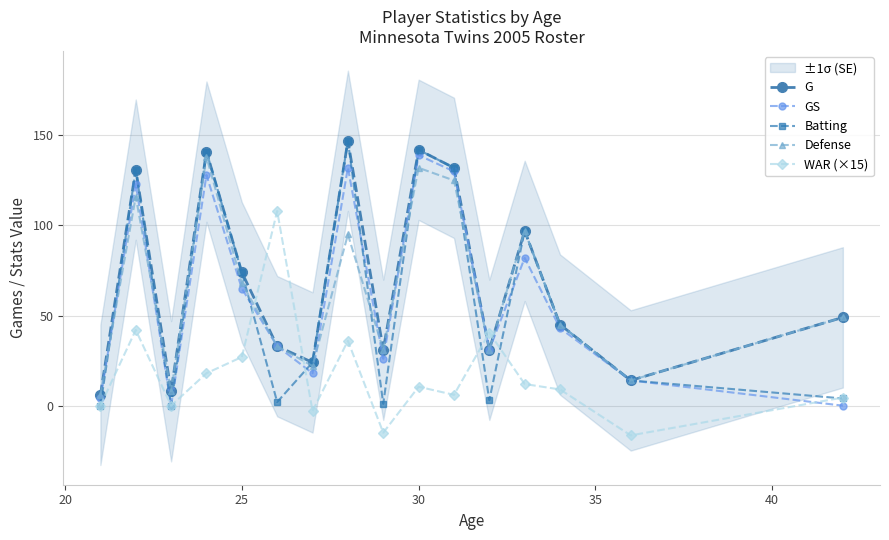

Is this an area chart (filled region under the line)?

No